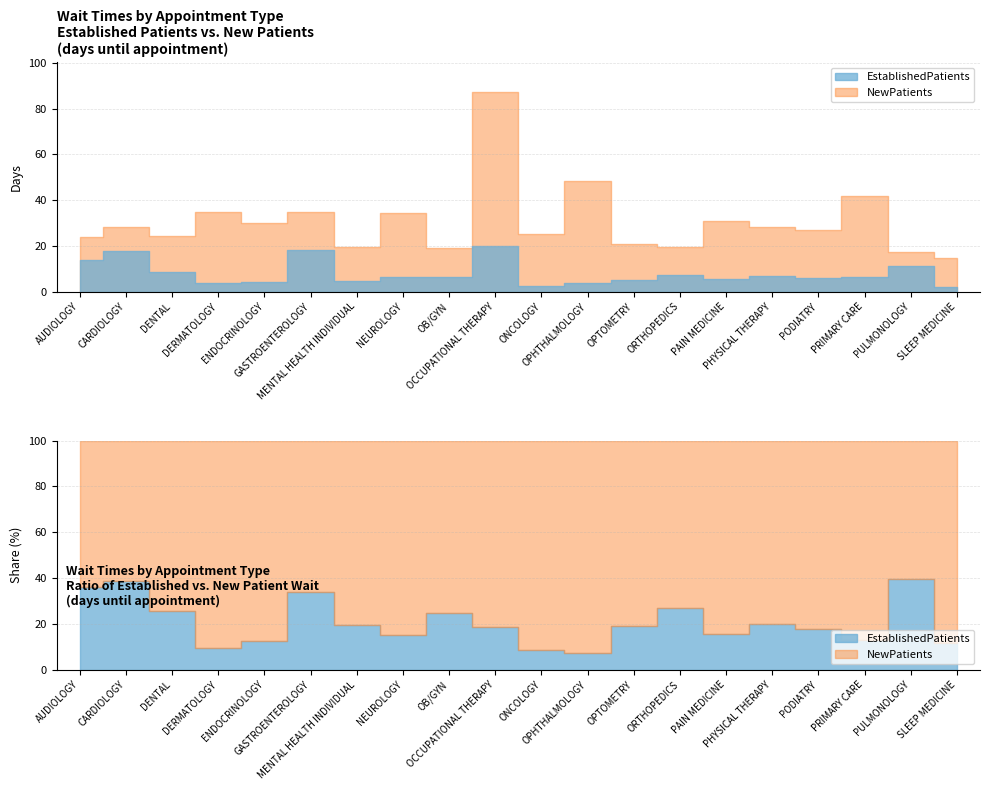

What position from the right is ONCOLOGY?

10